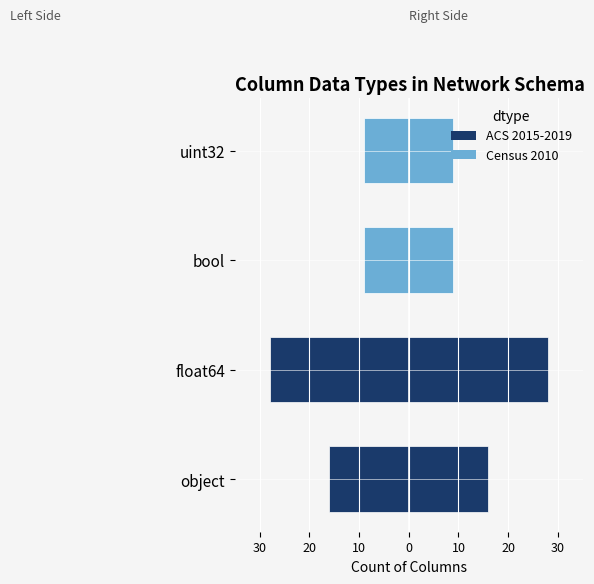

What are all the series names shown in the legend?

ACS 2015-2019, Census 2010